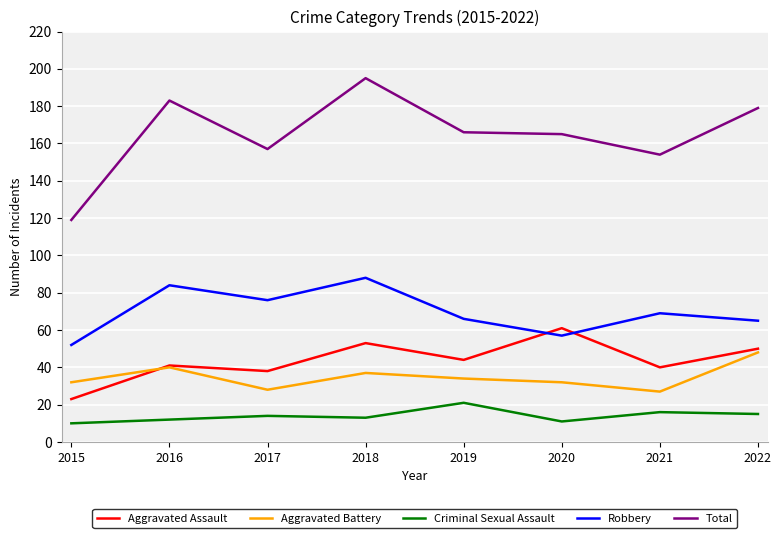

What is the sum of the Robbery values at 2020 and 2015?

109